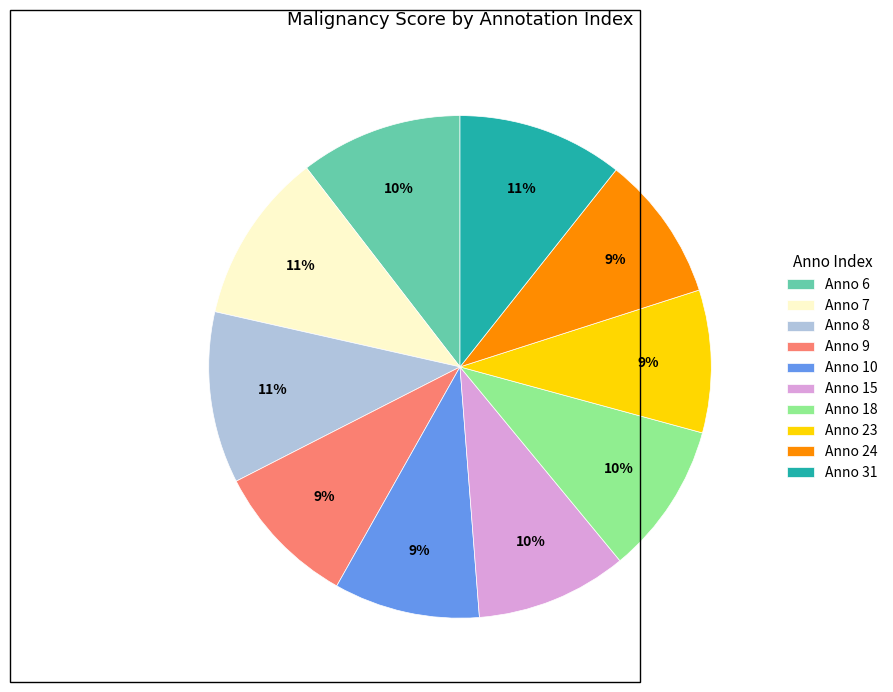

Is it true that Anno 31 is 11% of the pie?

True